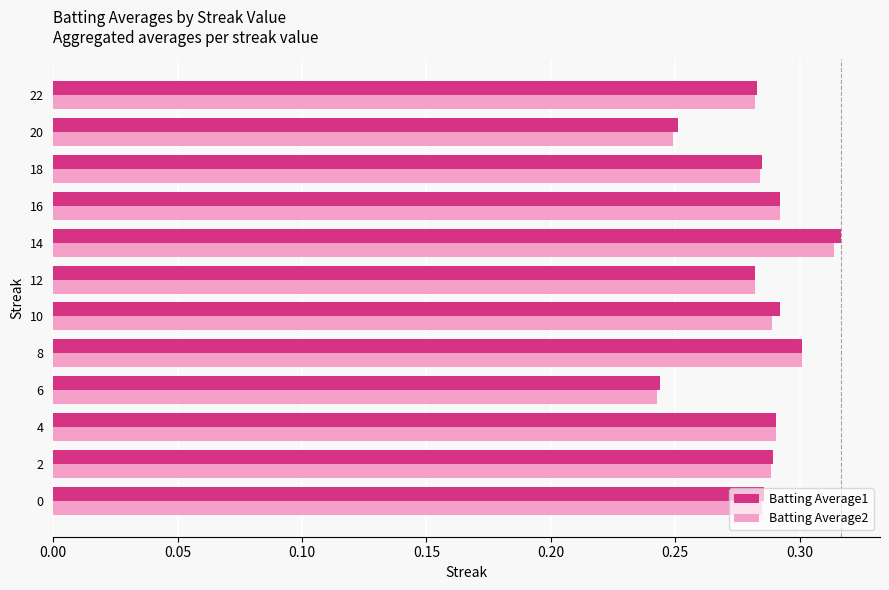

At 10, list the series in order from smallest to largest.

Batting Average2, Batting Average1